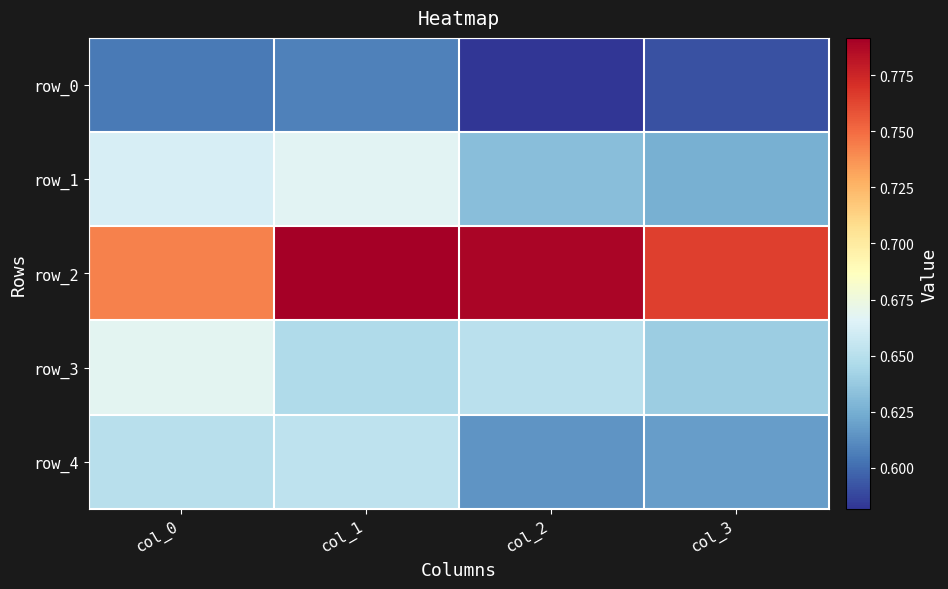

What is the total value across all series at col_3?

3.2